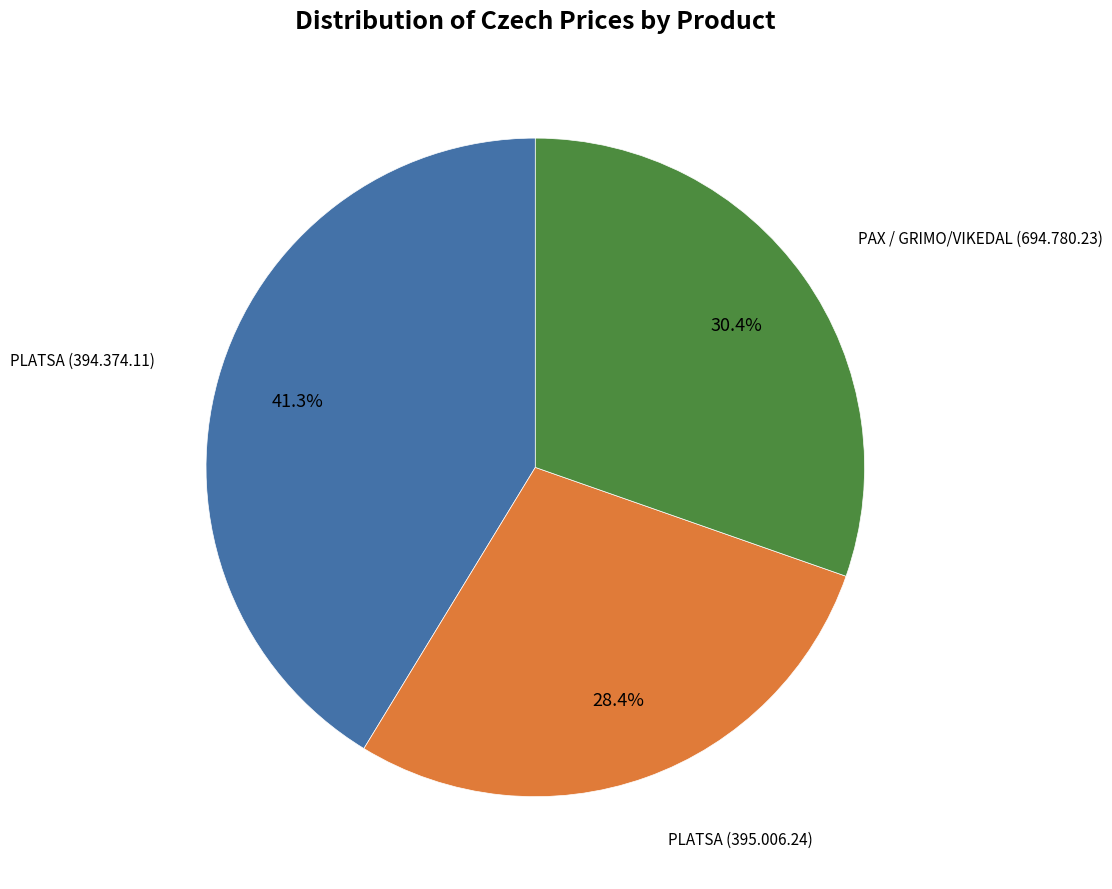

Is there any slice that represents more than half of the pie?

No